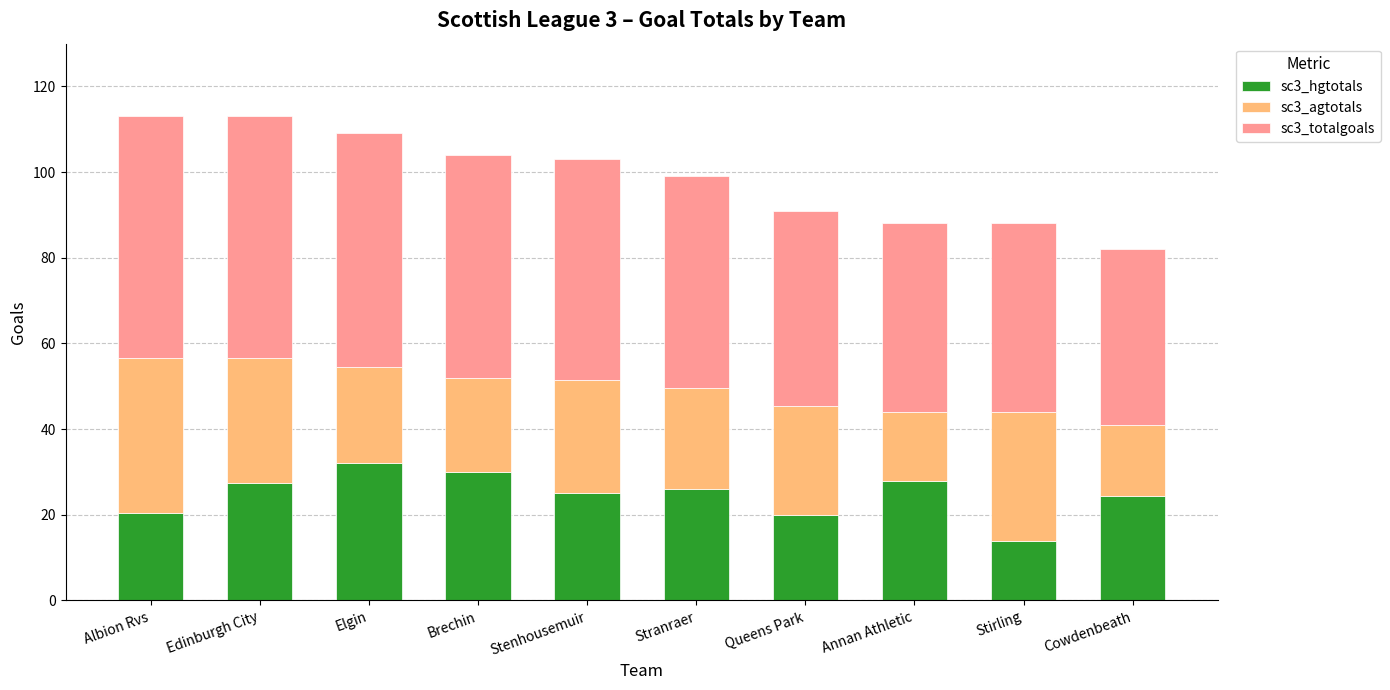

What is the difference between the maximum and minimum values in the sc3_hgtotals series?

18.0